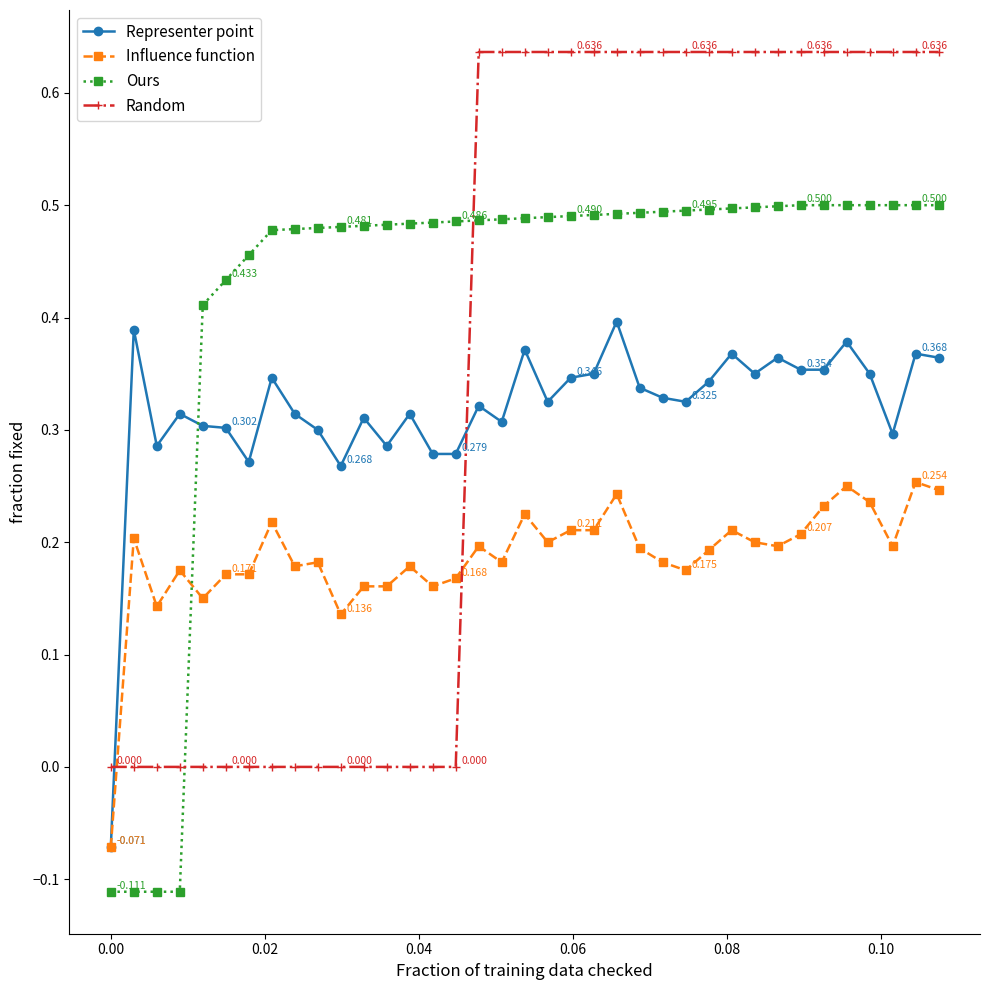

Rank the series by their average value, from lowest to highest.

Influence function, Representer point, Random, Ours